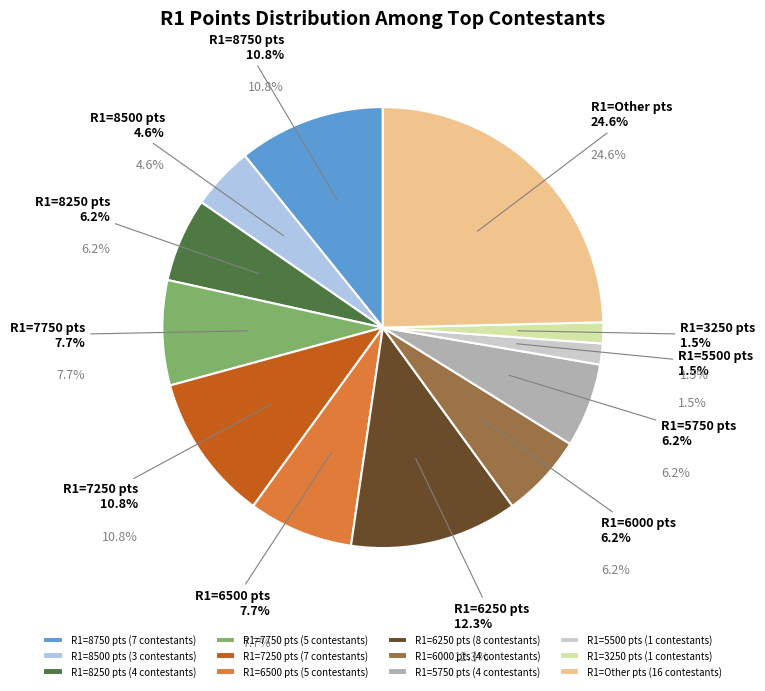

Is duongnc000 the majority of the pie?

No